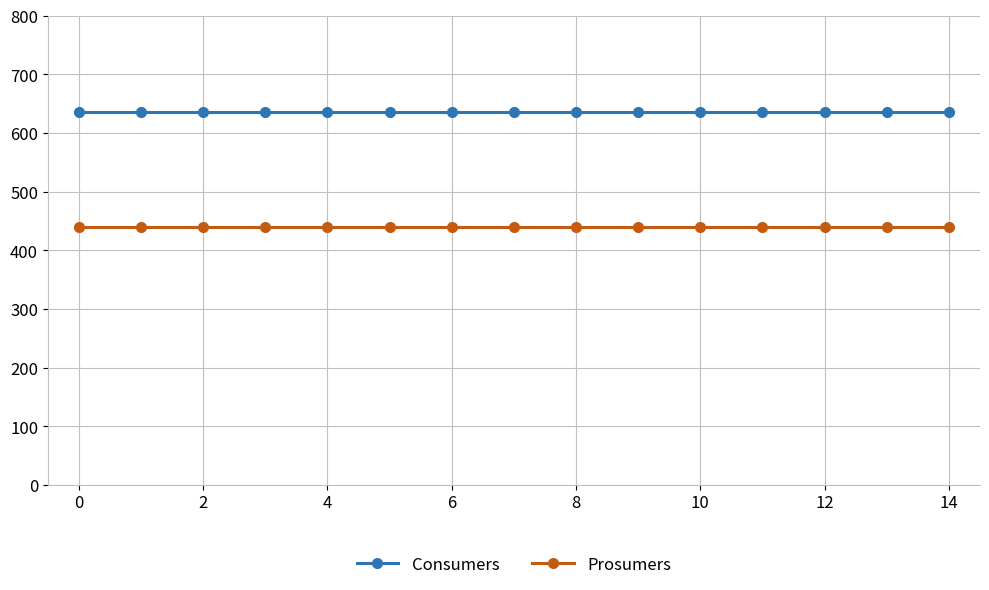

Reading left to right, extract all data points from this chart.

Consumers: 635	635	635	635	635	635	635	635	635	635	635	635	635	635	635
Prosumers: 440	440	440	440	440	440	440	440	440	440	440	440	440	440	440